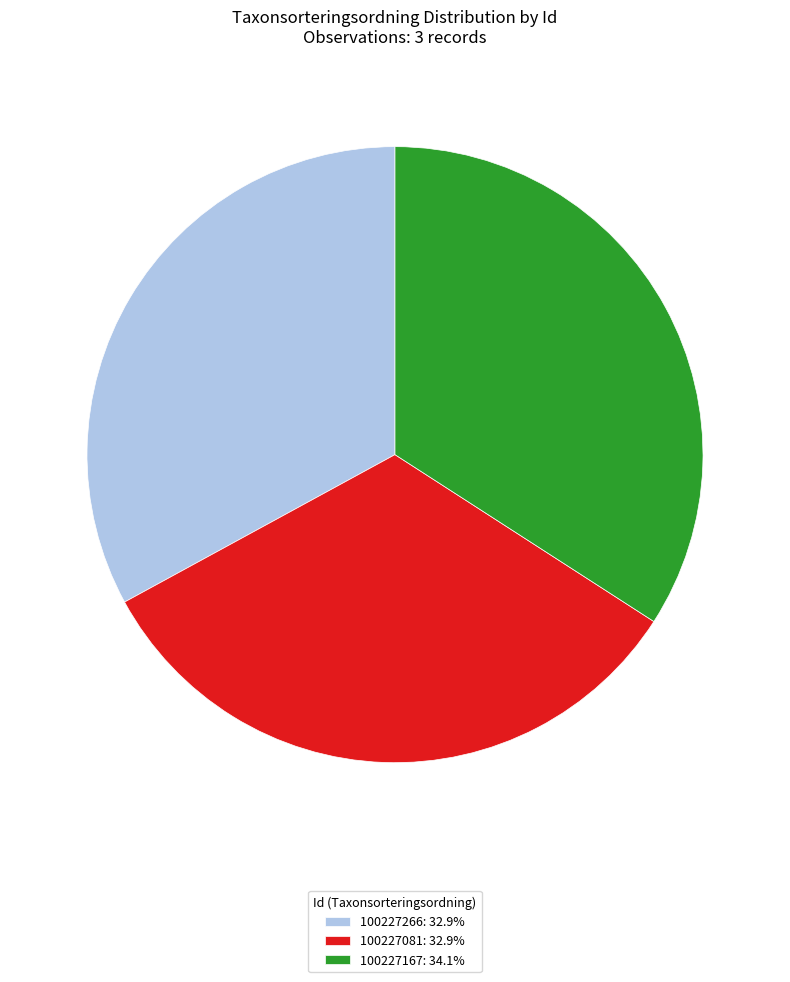

Approximately how many times larger is the value at 100227266: 32.9% compared to 100227167: 34.1%?

1.0